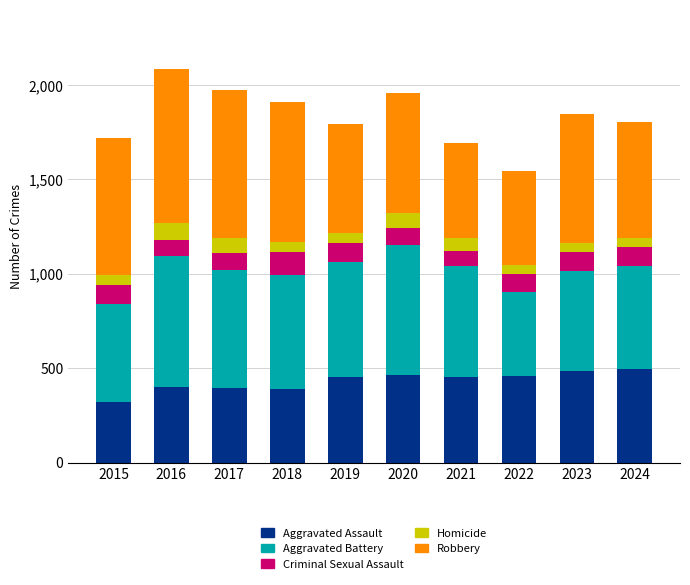

The value of Aggravated Assault at 2015 is 323. True or false?

True